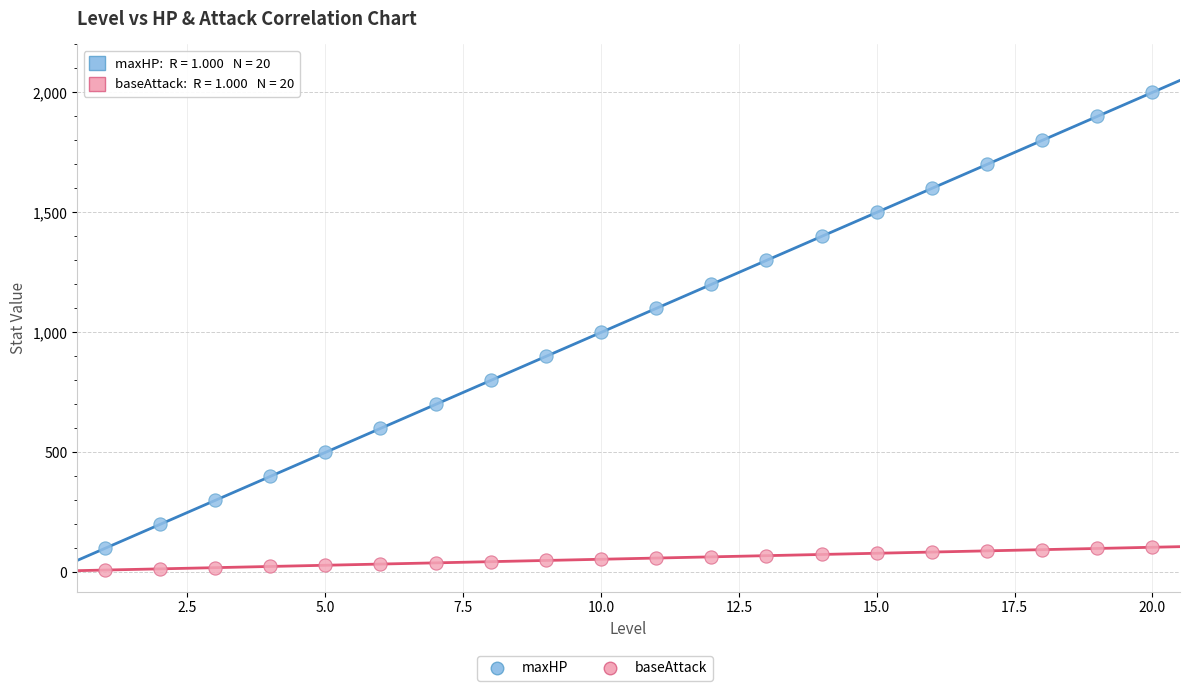

Which series reaches the maximum Y coordinate?

maxHP